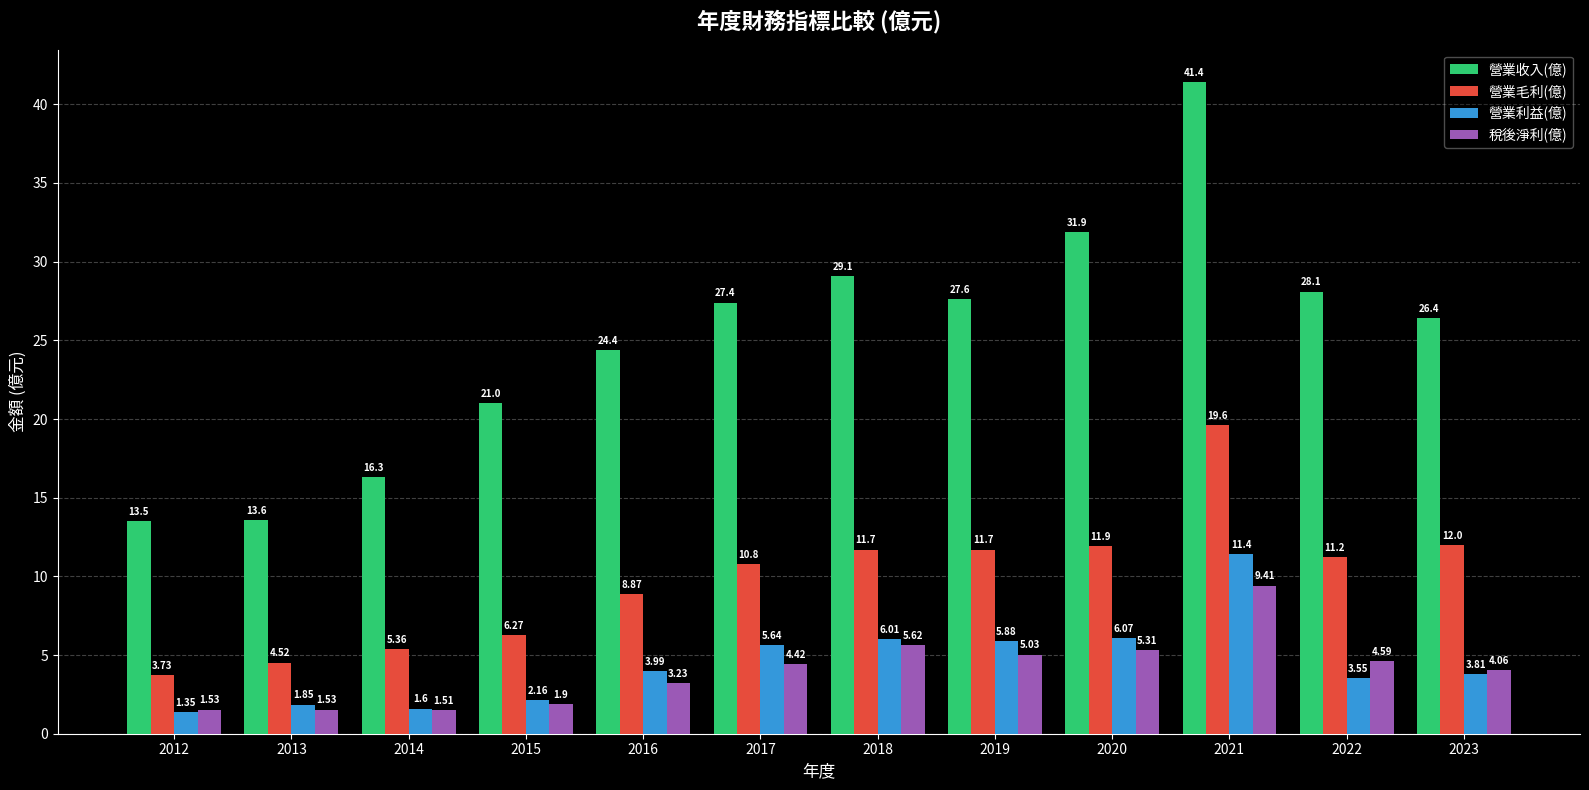

At which label is 營業利益(億) closest to 6?

2018